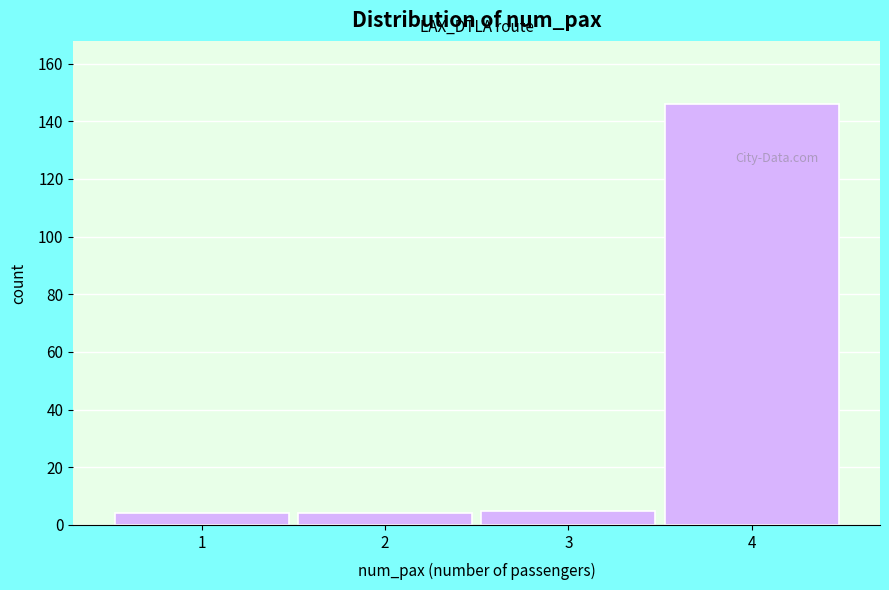

Which range on the x-axis has the tallest bar?

3.5 to 4.5